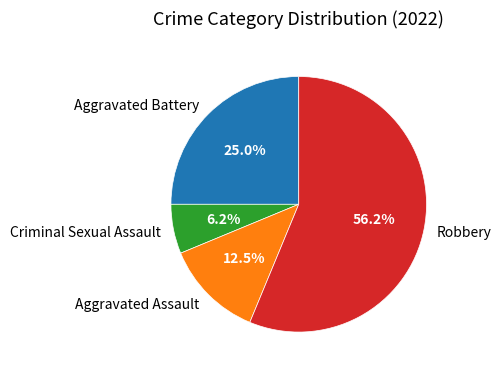

Which slice is the largest?

Robbery